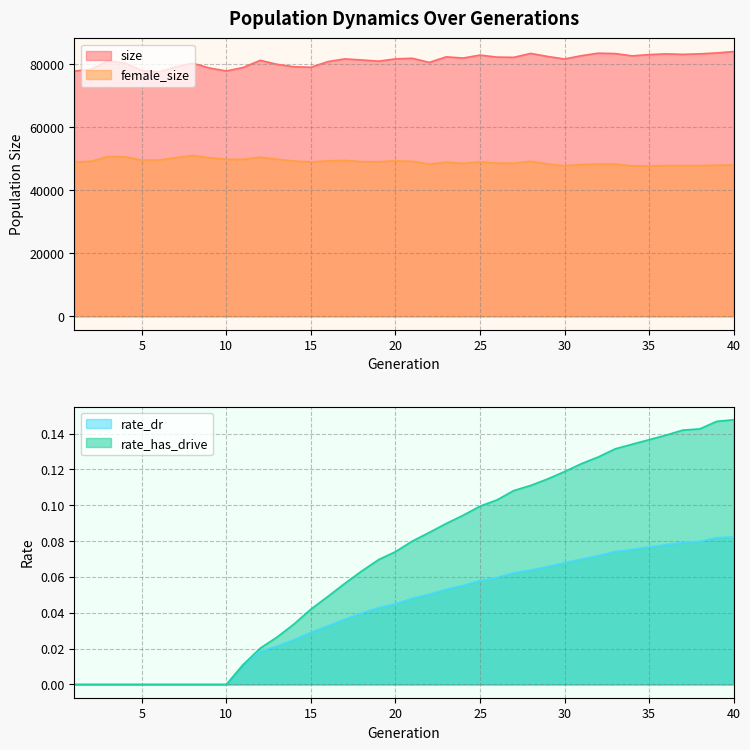

At which label is rate_has_drive closest to 0?

1